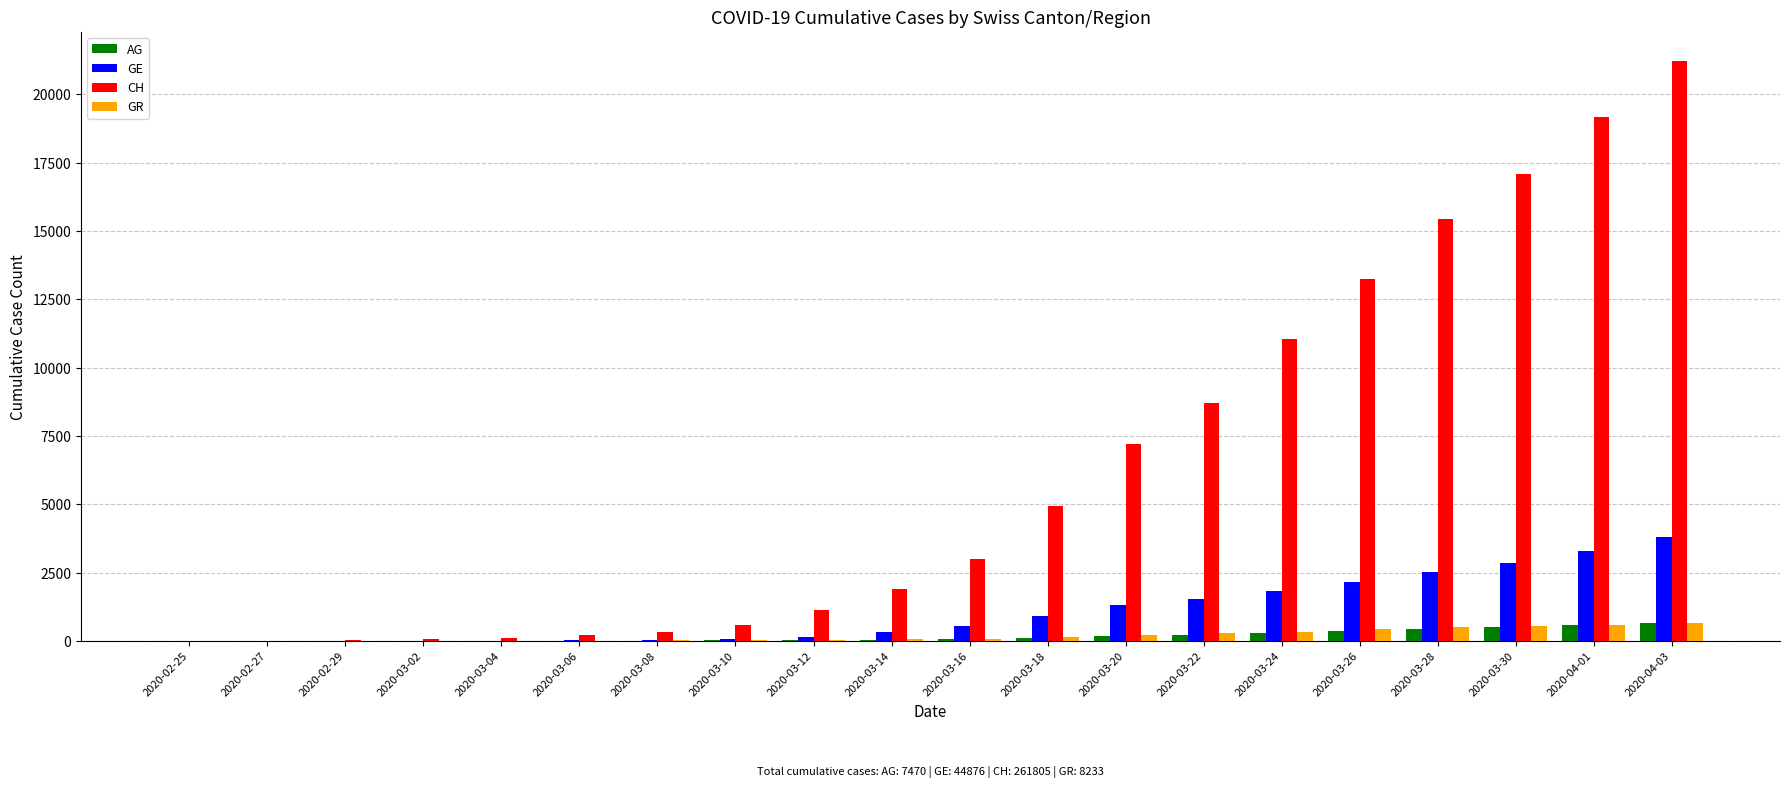

Which series has the largest total across all categories?

CH